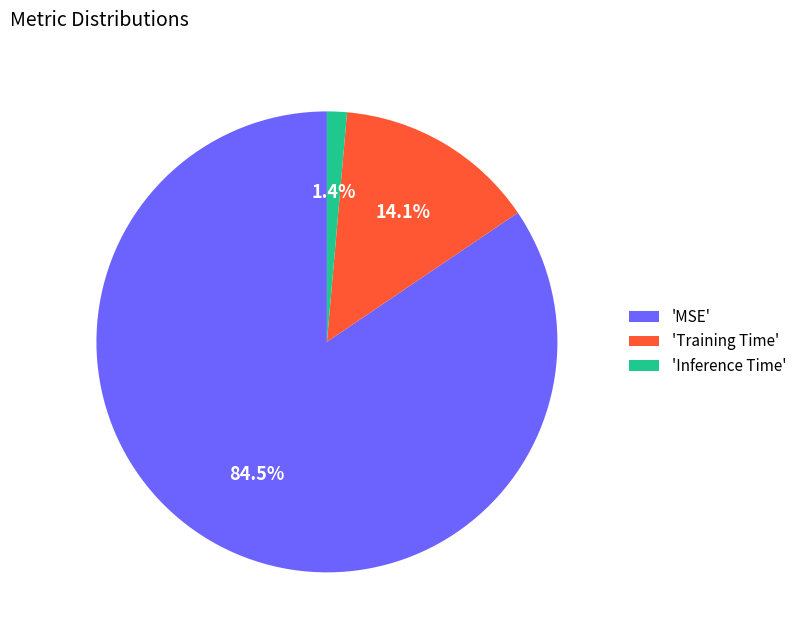

Between 'Inference Time' and 'Training Time', which is larger?

'Training Time'